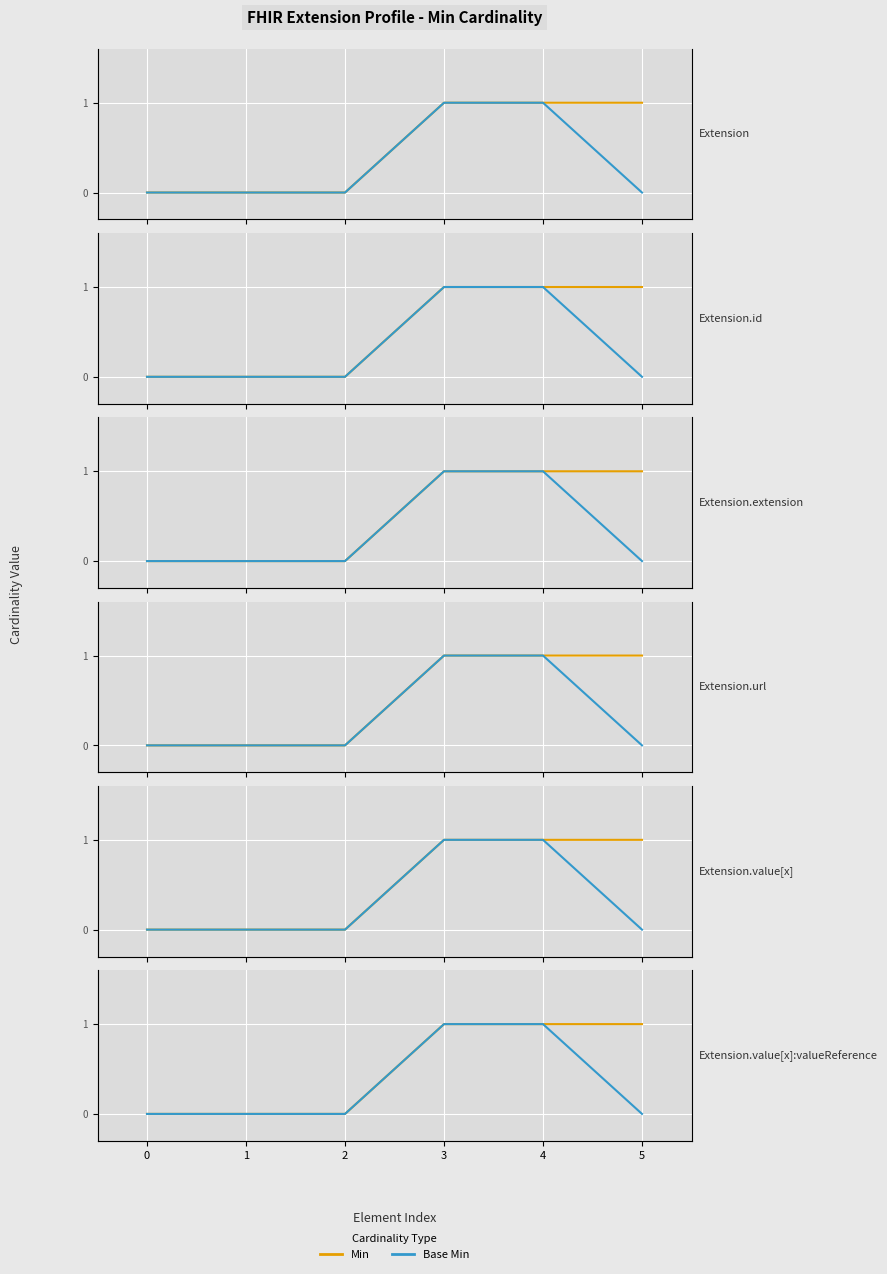

How many lines are shown in the chart?

2